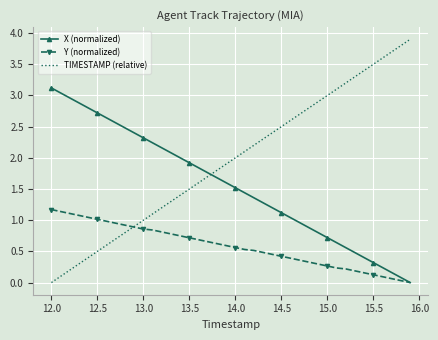

Rank the series by their maximum value, from highest to lowest.

TIMESTAMP (relative), X (normalized), Y (normalized)